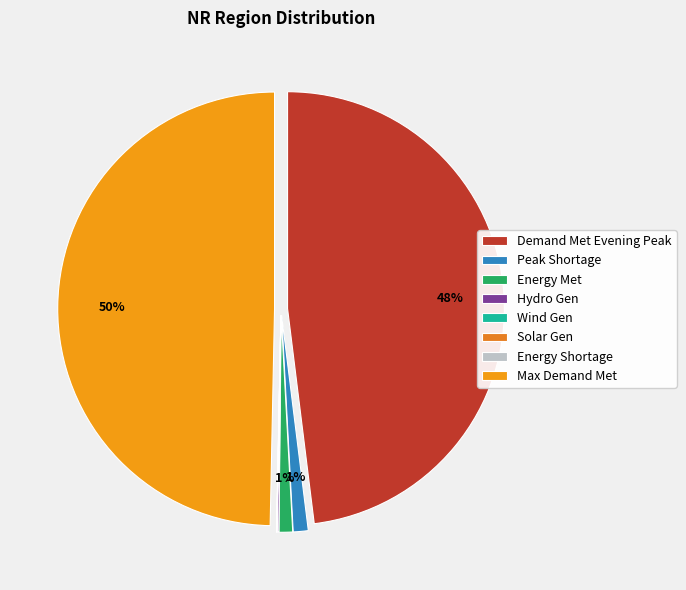

Is Energy Shortage (MU) the majority of the pie?

No